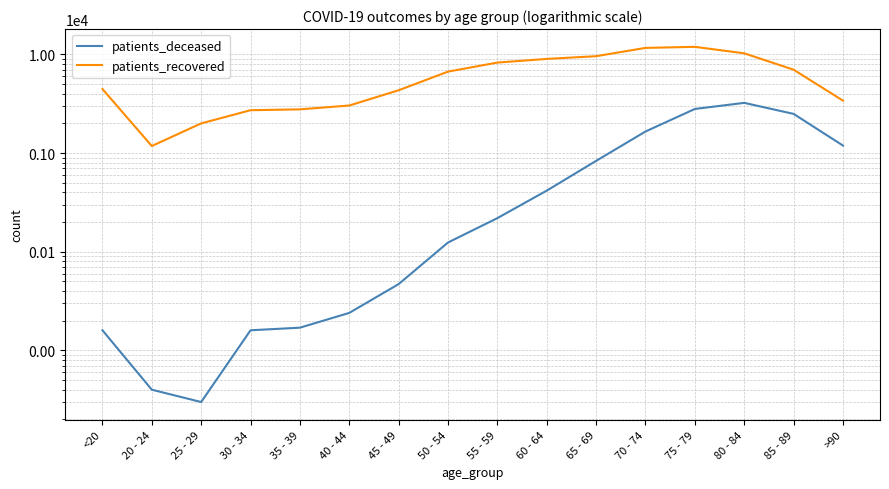

At how many categories does at least one series exceed 354?

16